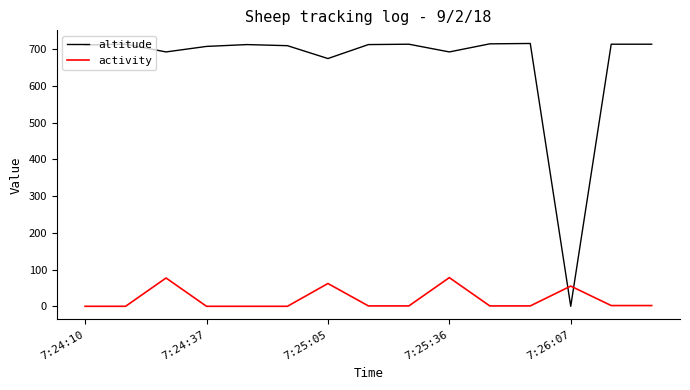

At how many categories does at least one series exceed 303?

14